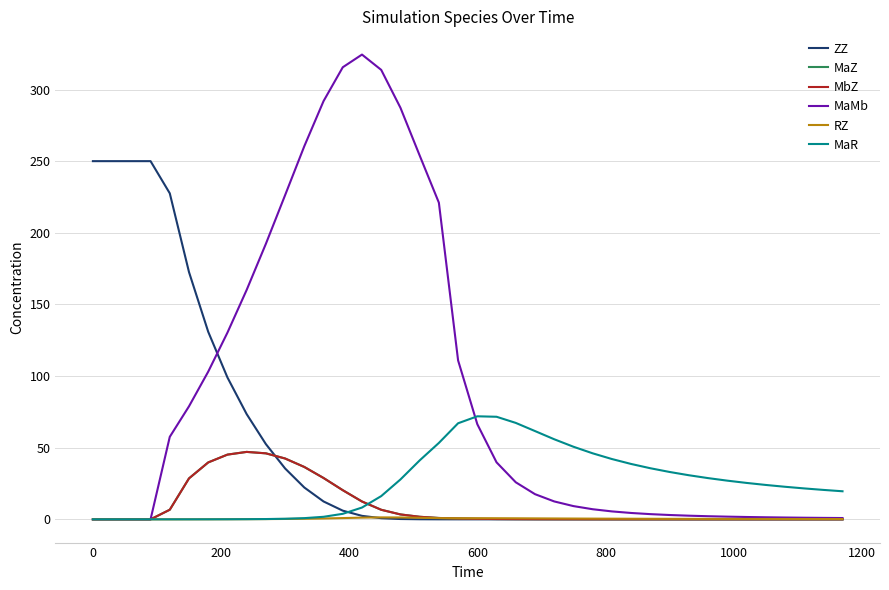

Which series has the largest range (max minus min)?

MaMb